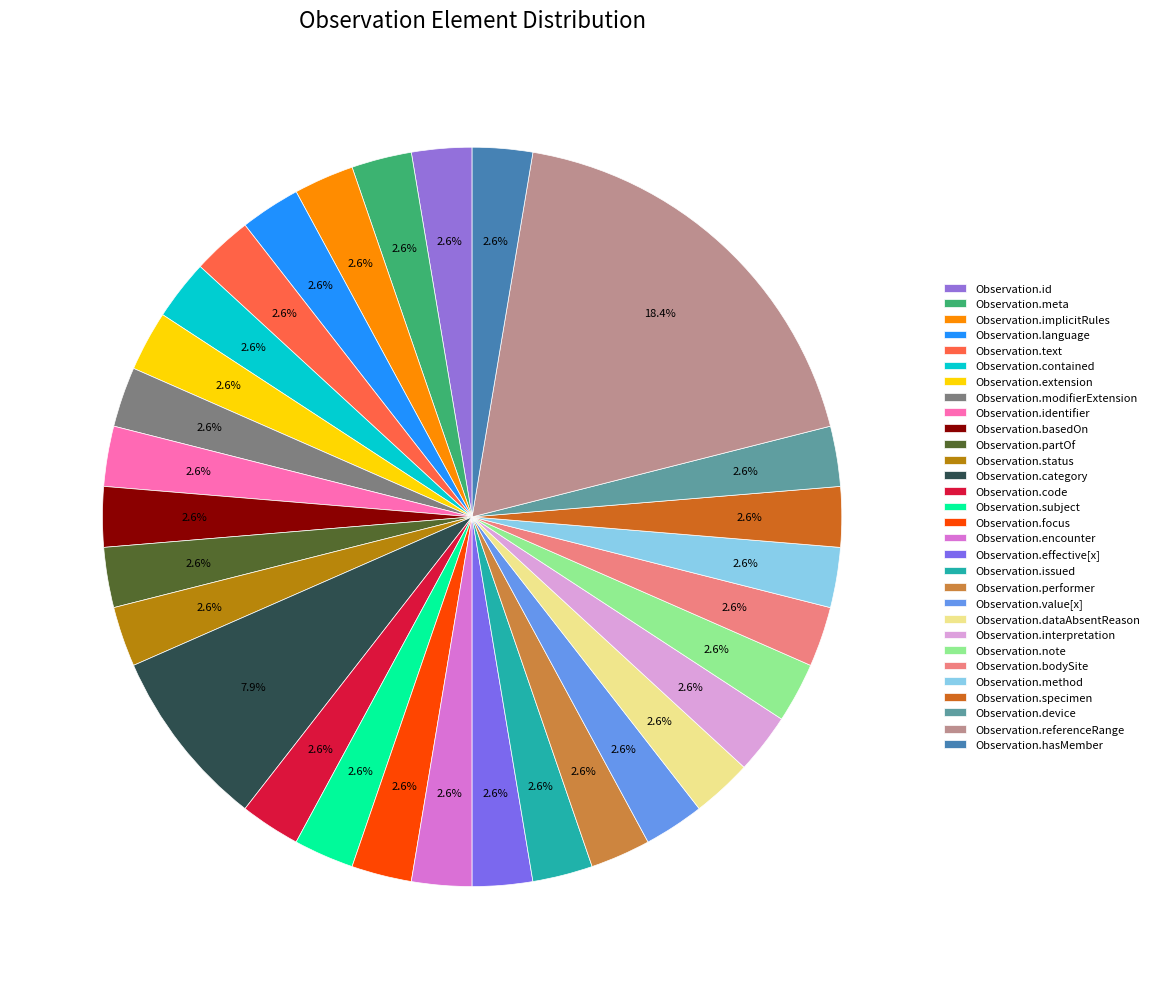

To the nearest percent, what is the average slice percentage?

3%